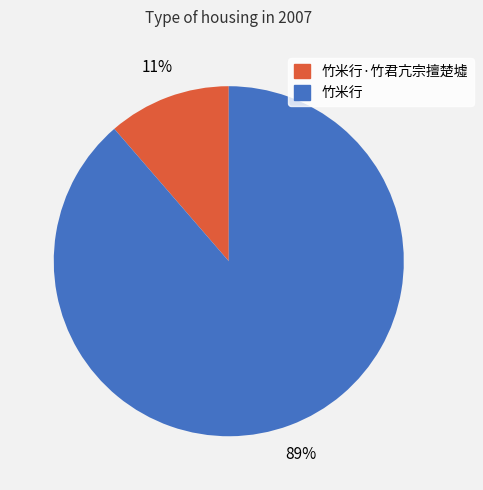

Does any single category account for the majority?

Yes